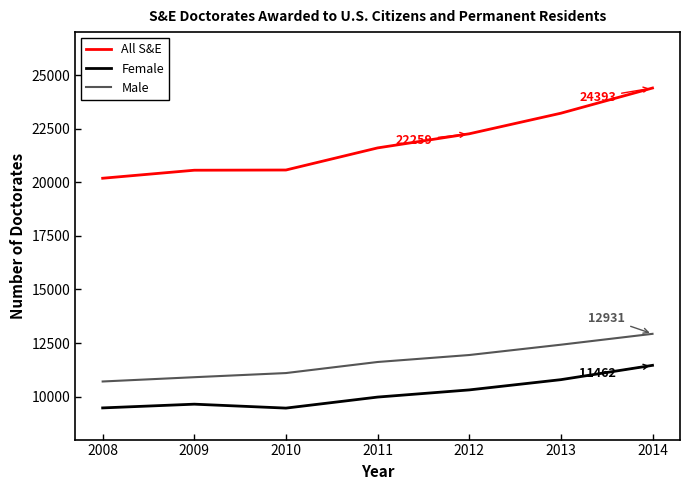

The value of All S&E at 2011 is 21600. True or false?

True